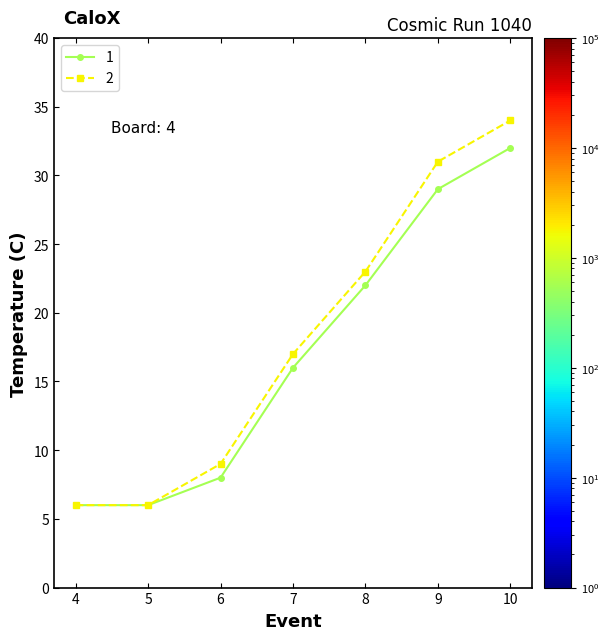

Reading right to left, transcribe all the data shown in this chart.

1: 32	29	22	16	8	6	6
2: 34	31	23	17	9	6	6